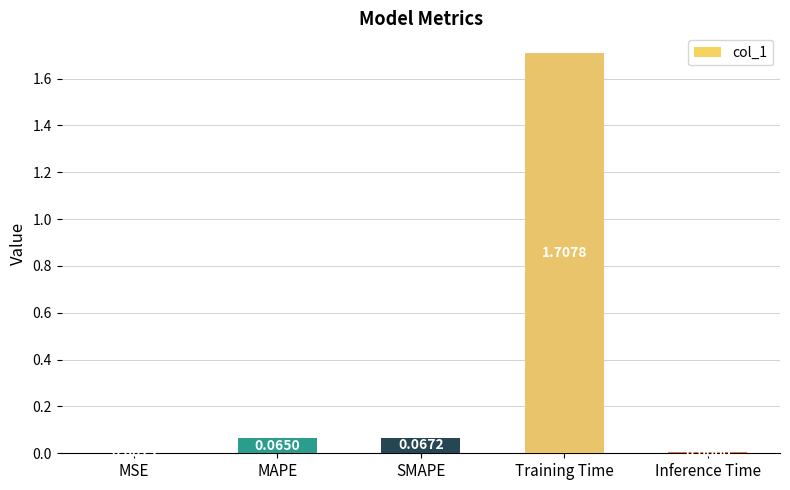

Where is the data nearest to the value 0?

MSE